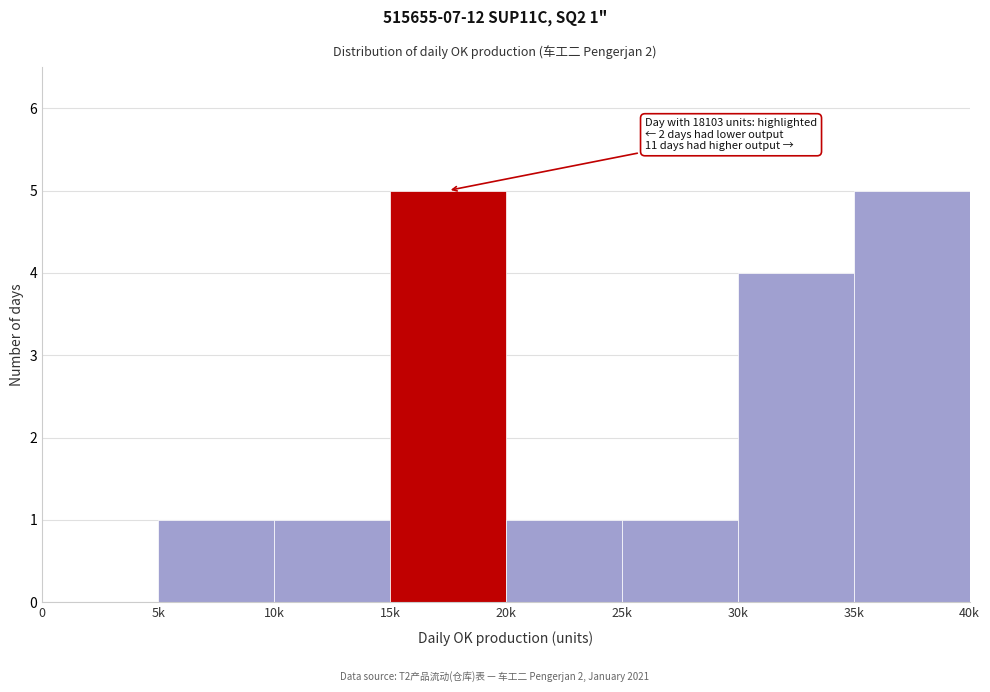

Reading left to right, extract all data points from this chart.

0=0	5k=1	10k=1	15k=5	20k=1	25k=1	30k=4	35k=5